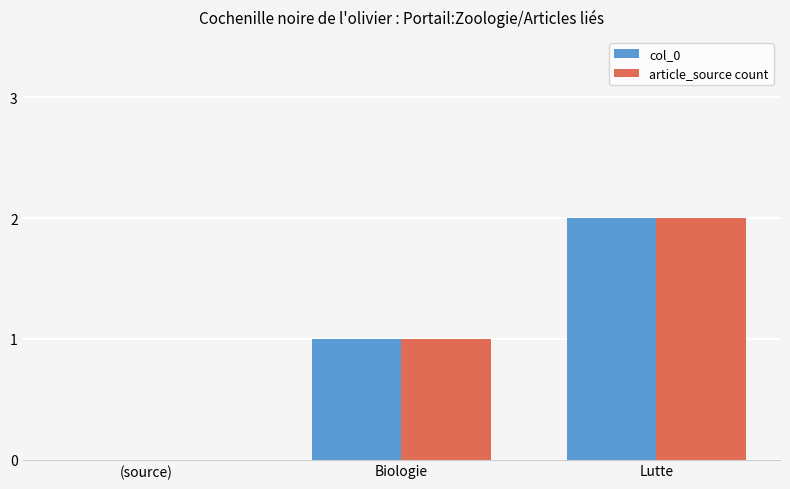

How many article_source count values are between 0 and 2?

3